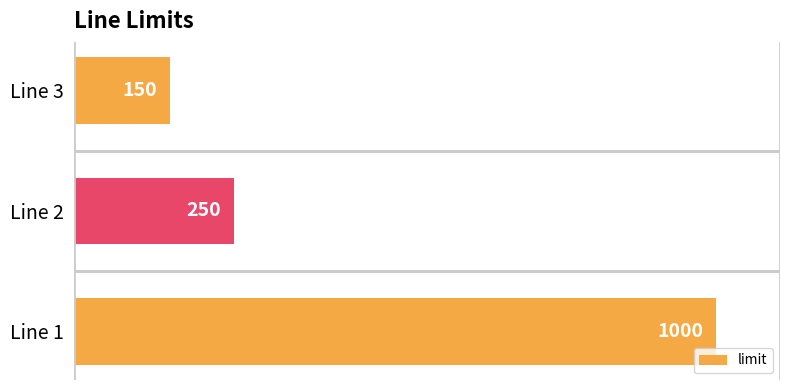

Which has a higher value, Line 1 or Line 3?

Line 1